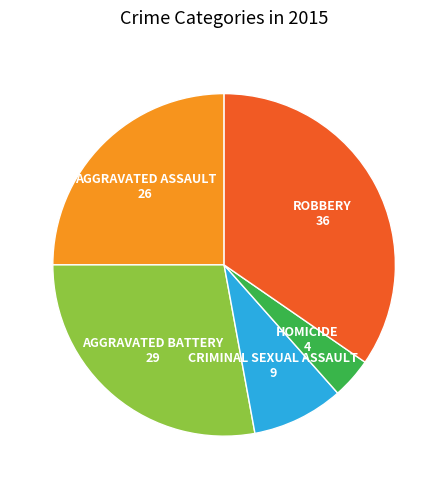

Is there any slice that represents more than half of the pie?

No